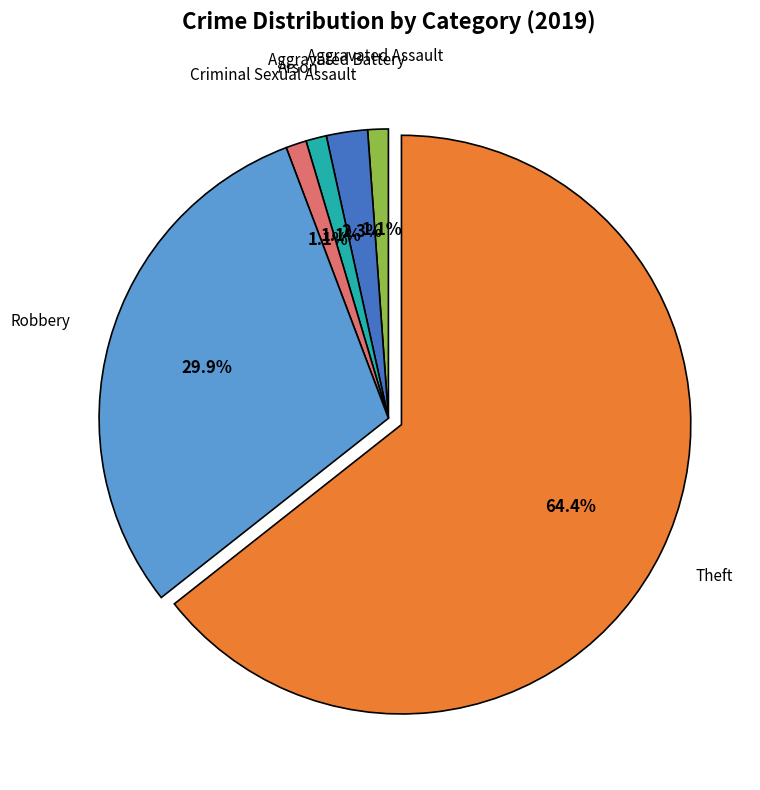

Does any single category account for the majority?

Yes